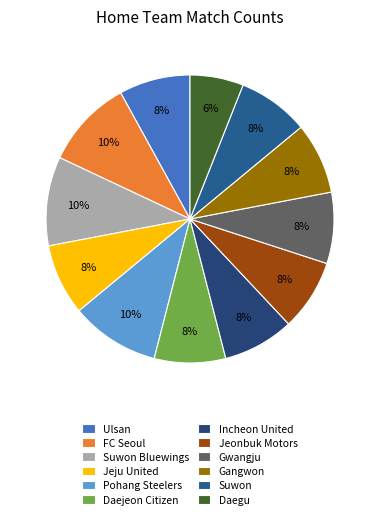

Between Gangwon and Suwon, which is larger?

Gangwon